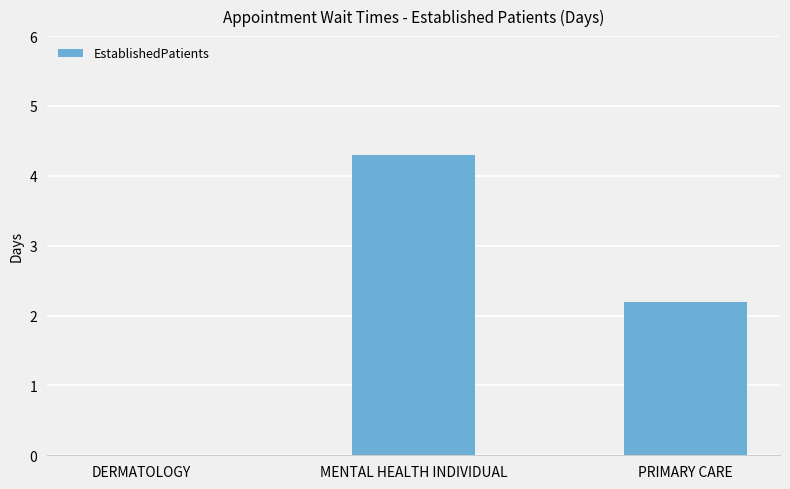

Which category has the highest value across all series?

MENTAL HEALTH INDIVIDUAL